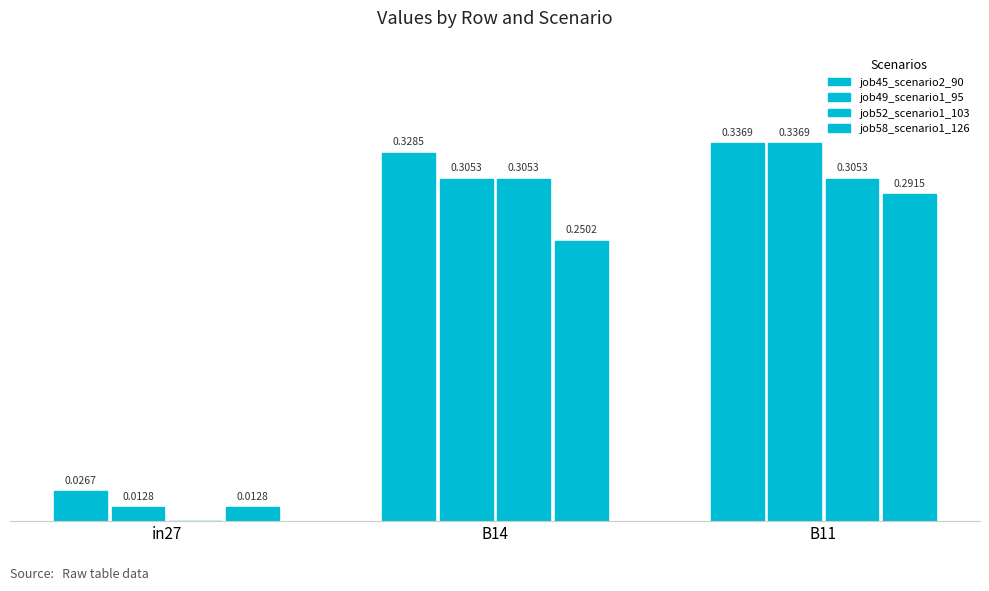

The value of job49_scenario1_95 at B11 is 0.3. True or false?

True